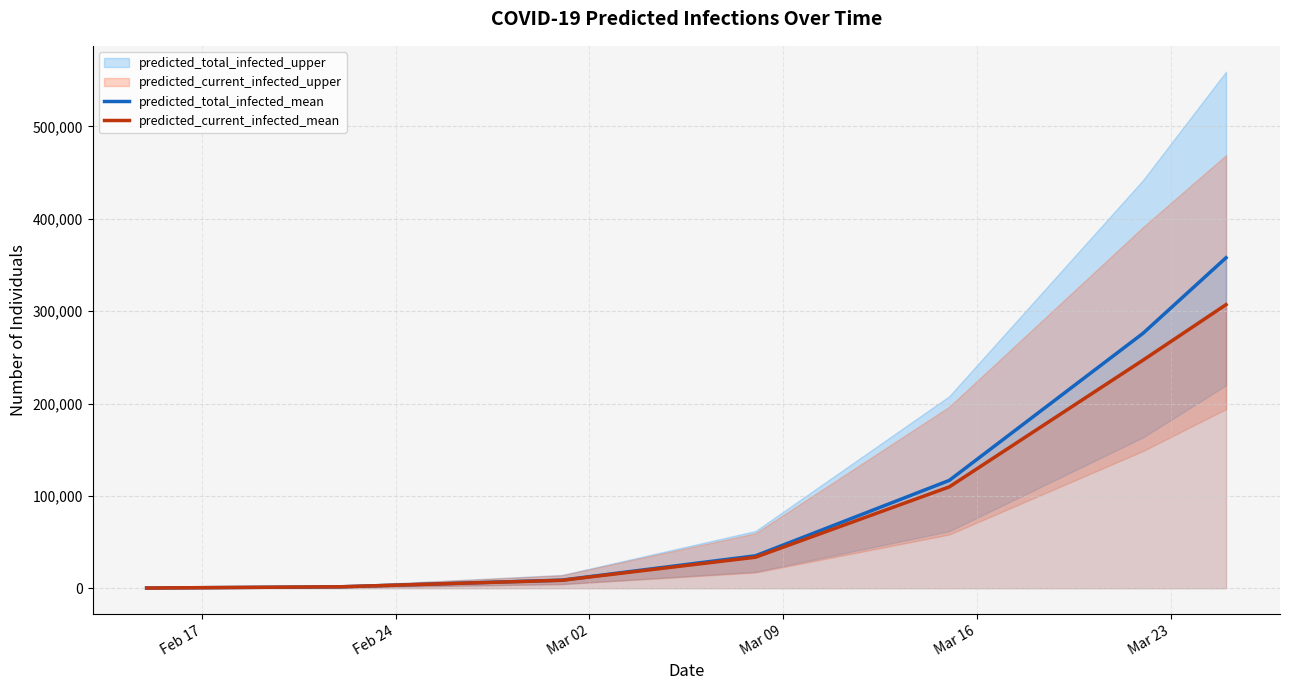

What is the highest value of the predicted_total_infected_mean series?

357825